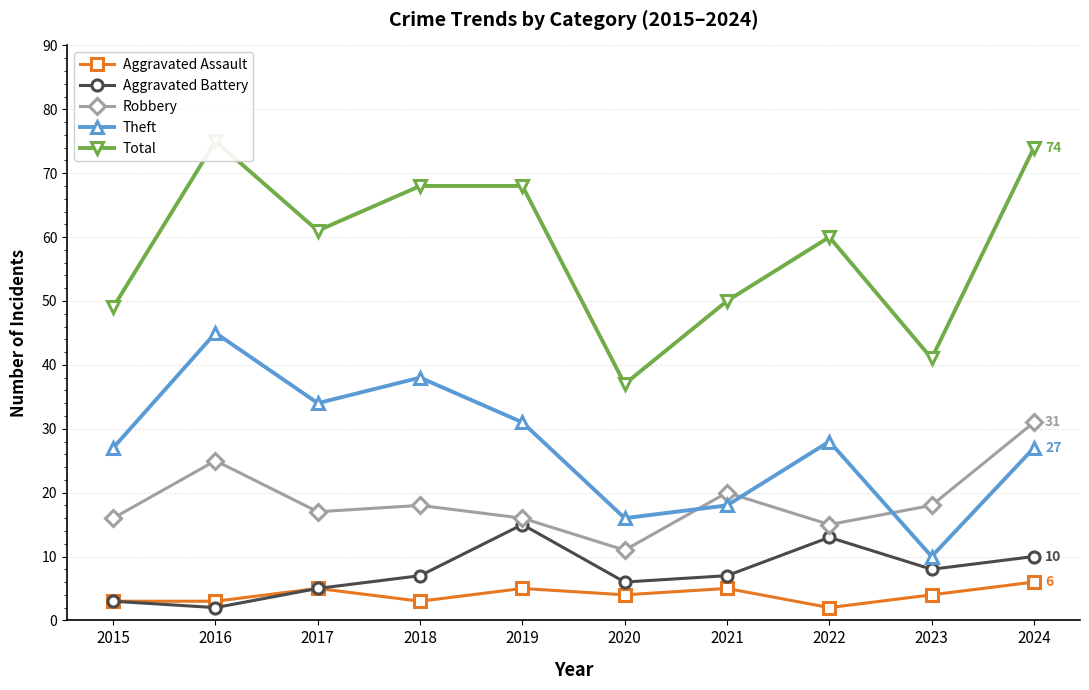

How many distinct data groups are displayed?

5